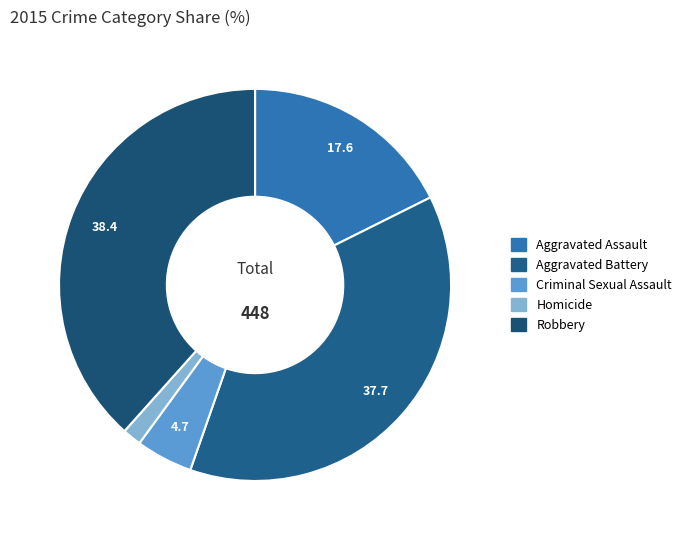

Is there a majority slice in this chart?

No